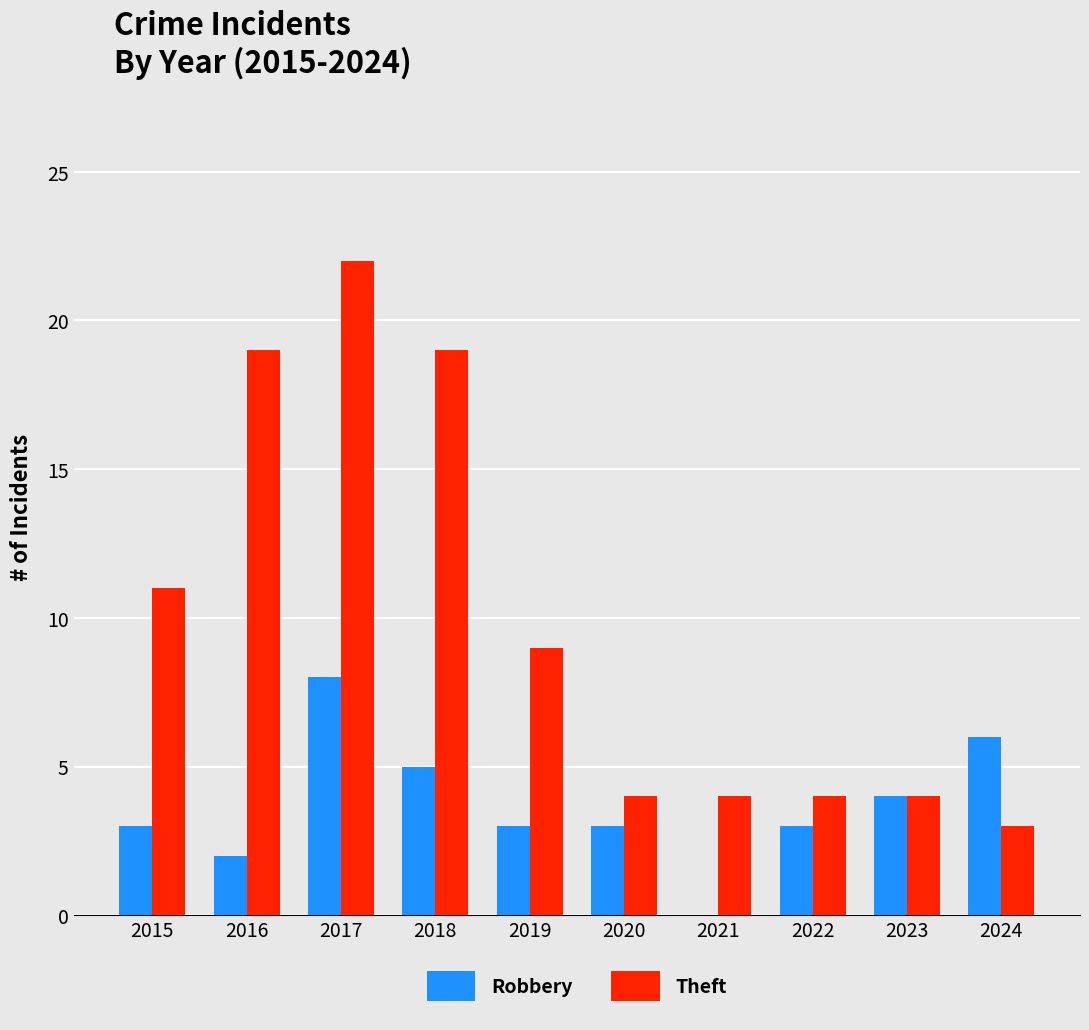

What is the difference between the Theft values at 2016 and 2023?

15